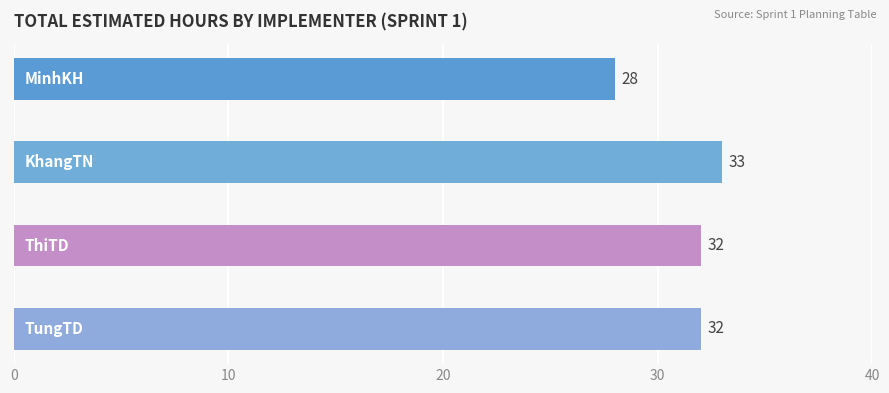

What is the difference between the maximum and minimum values?

5